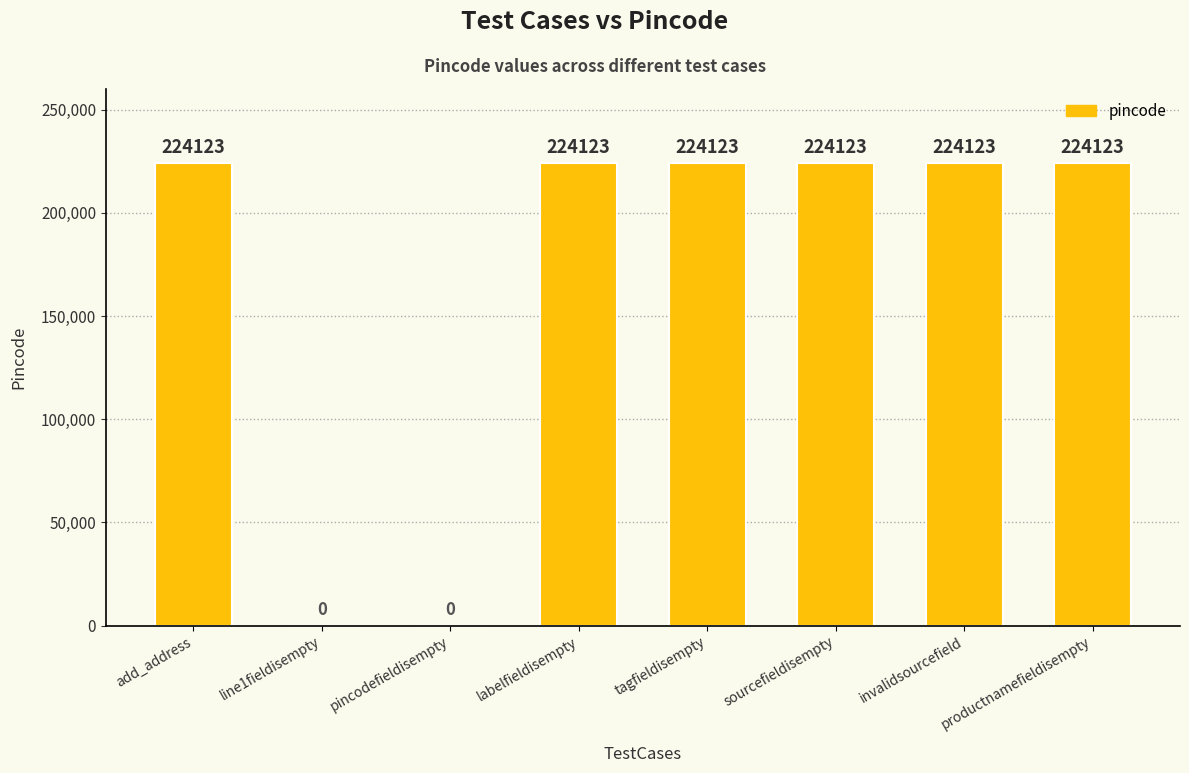

Are the bars horizontal?

No